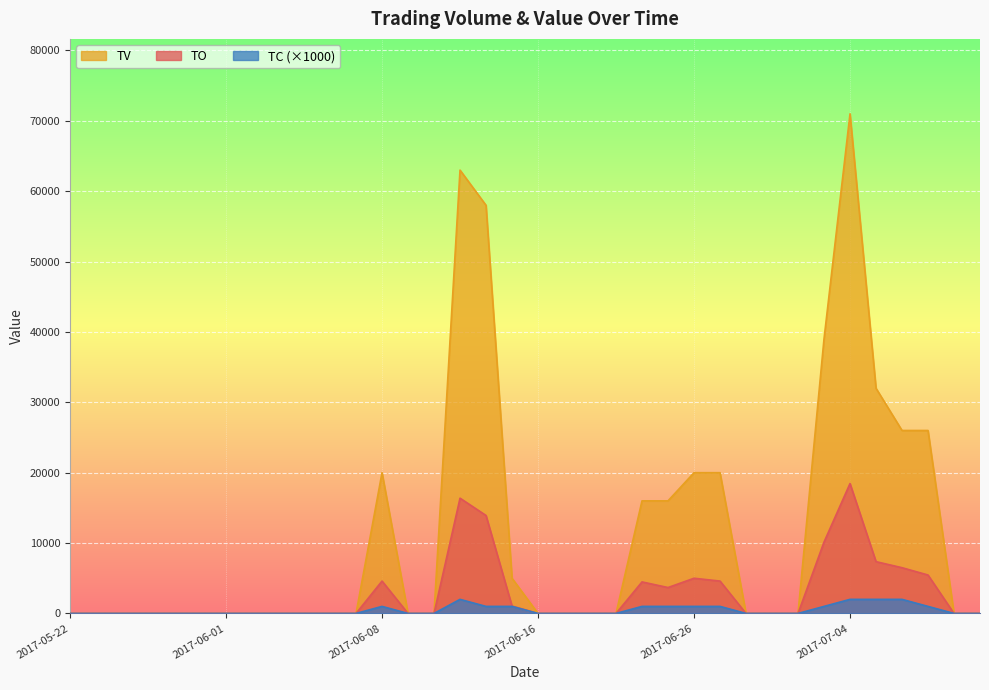

At which category does TO reach its first local peak?

2017-06-08